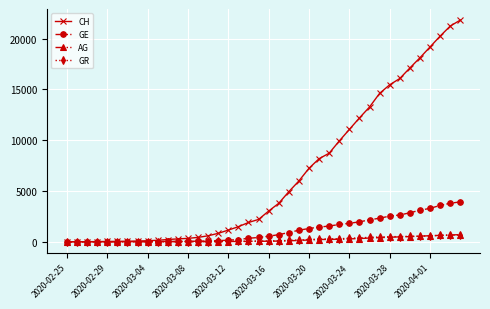

Which series has the widest spread of values?

CH